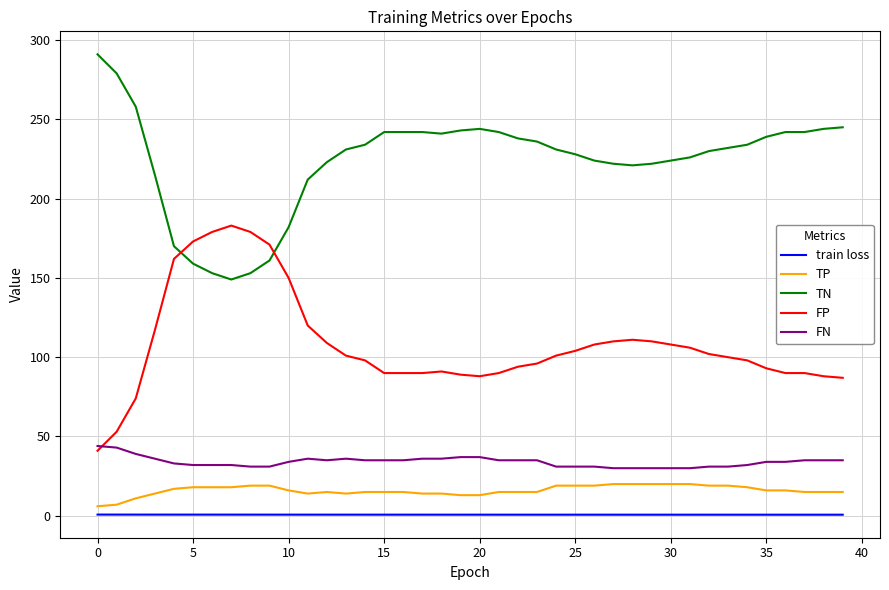

What is the lowest value of the FP series?

41.0